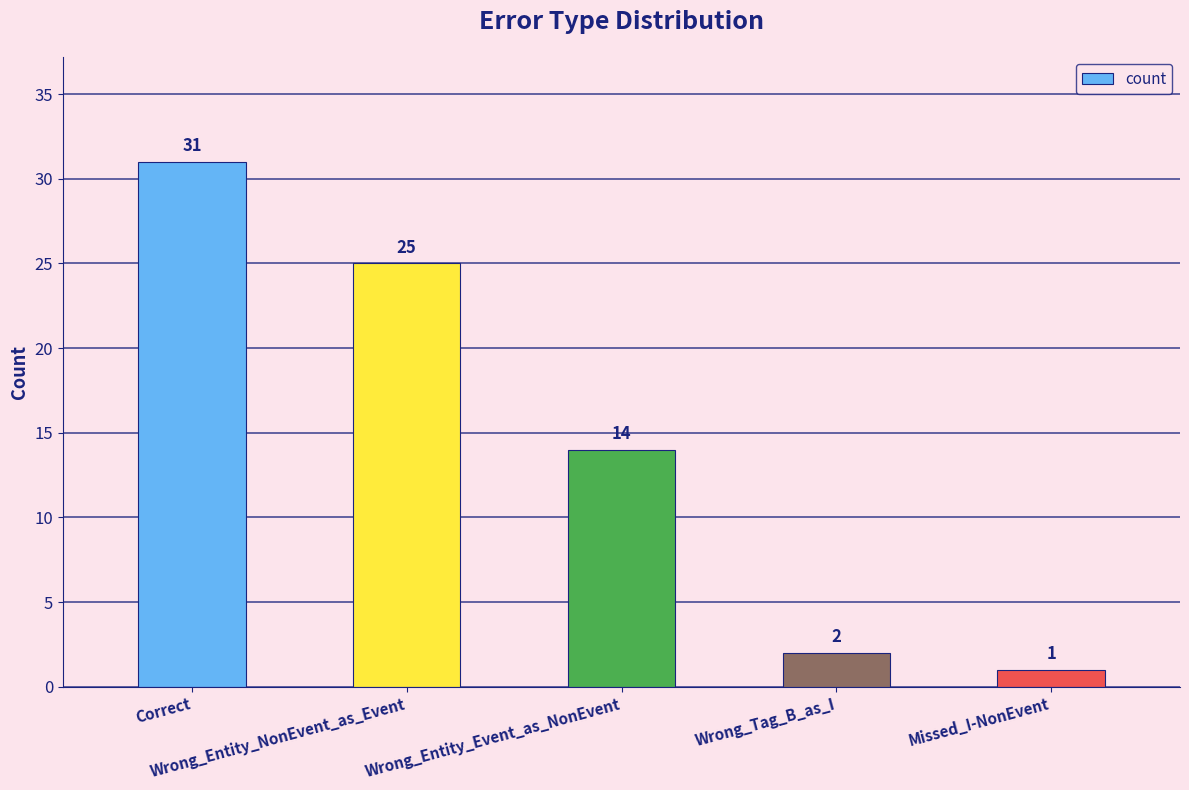

What is the greatest value displayed?

31